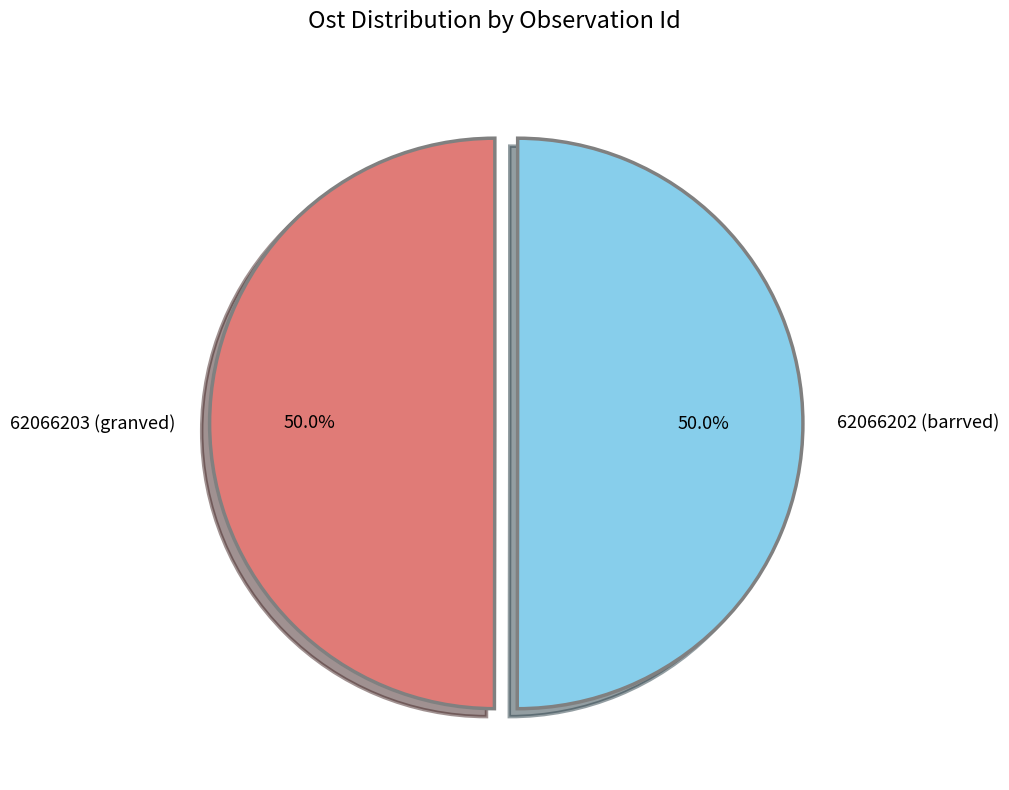

Combined, do 62066202 (barrved) and 62066203 (granved) account for over 50%?

Yes